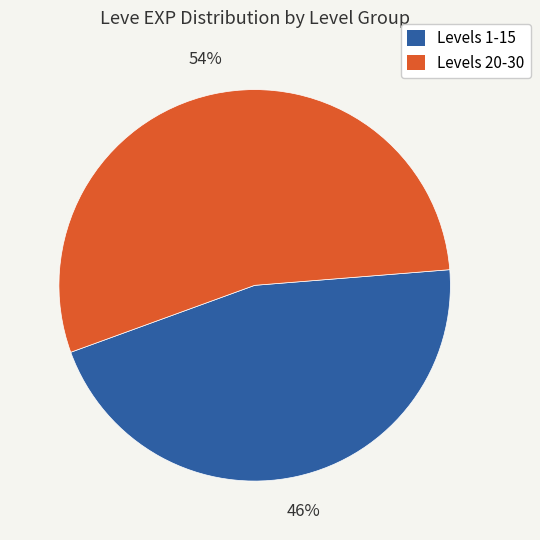

Is the sum of Levels 20-30 and Levels 1-15 greater than half?

Yes